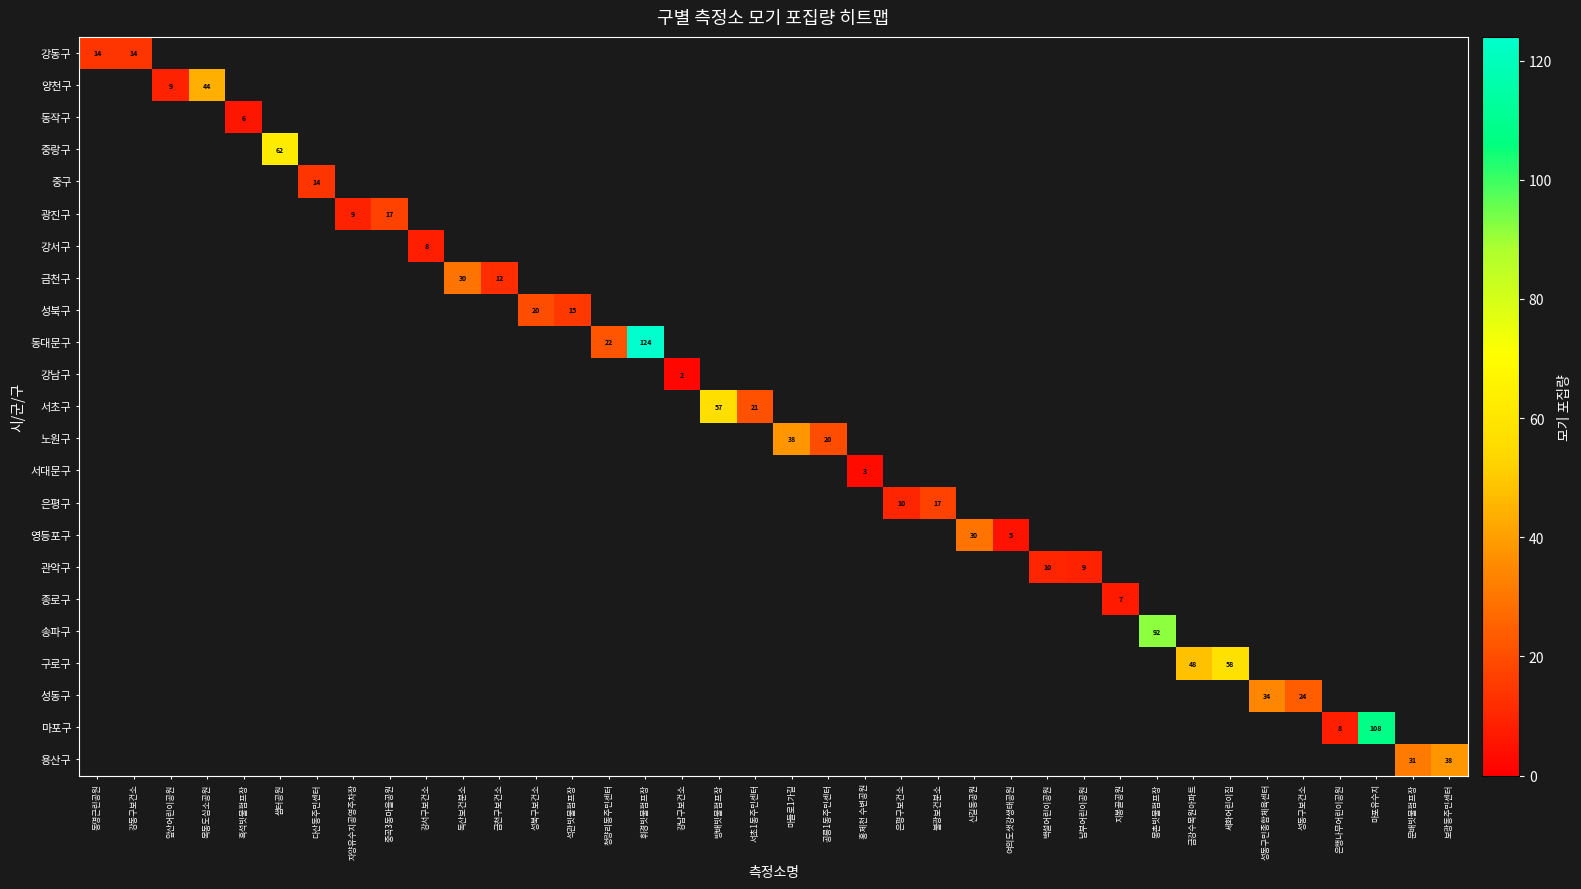

What is the greatest value displayed?

124.0